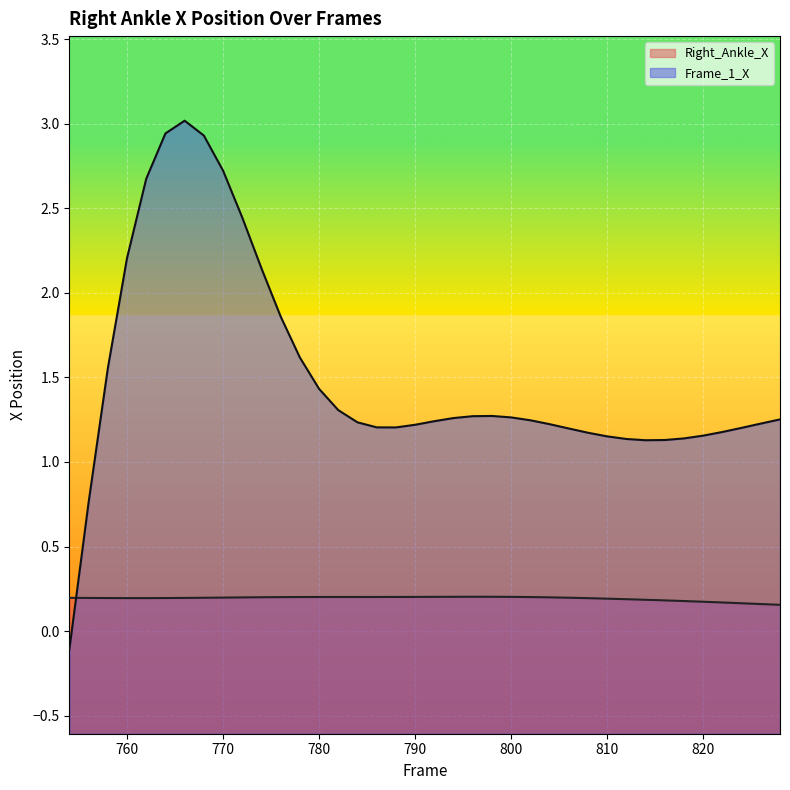

How many lines are shown in the chart?

2